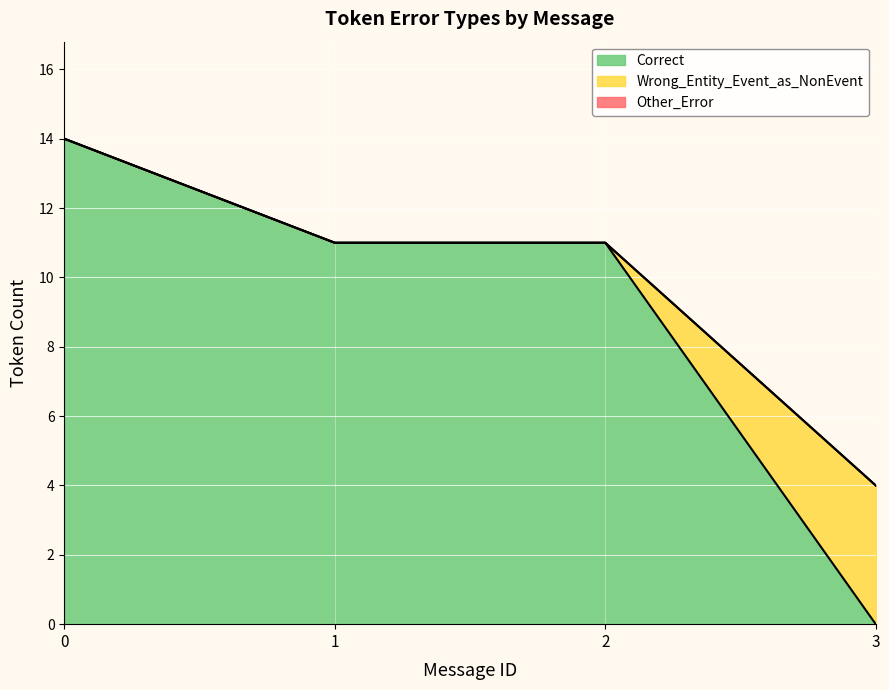

What is the total value across all series at 1?

11